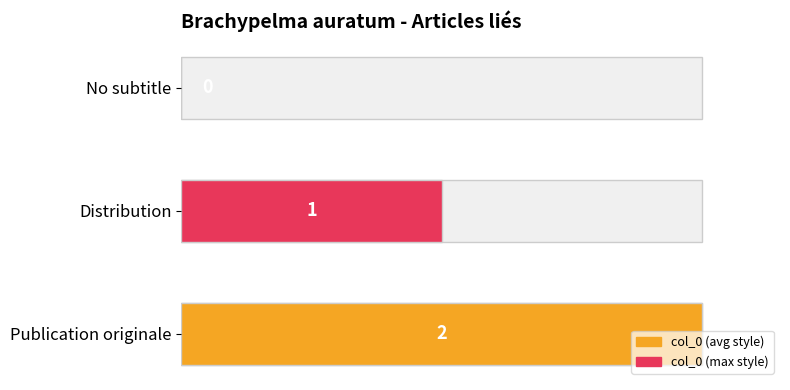

What is the difference between the maximum and minimum values?

2